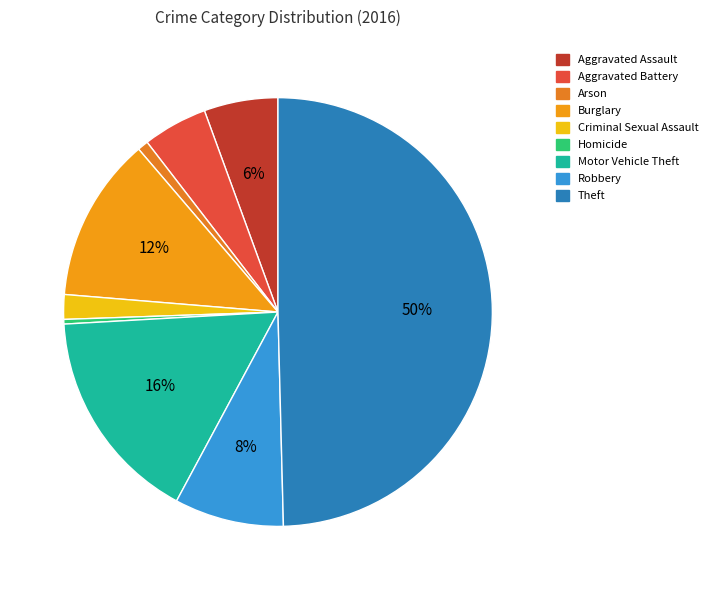

To the nearest percent, what is the difference between the largest and smallest slice percentages?

49%